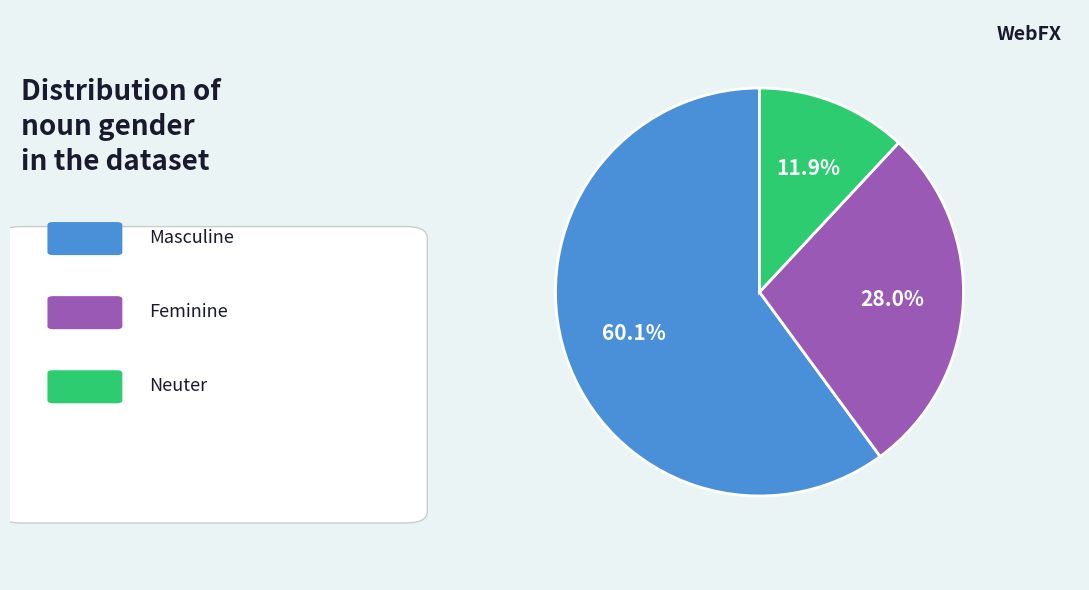

Count the number of slices in the pie.

3